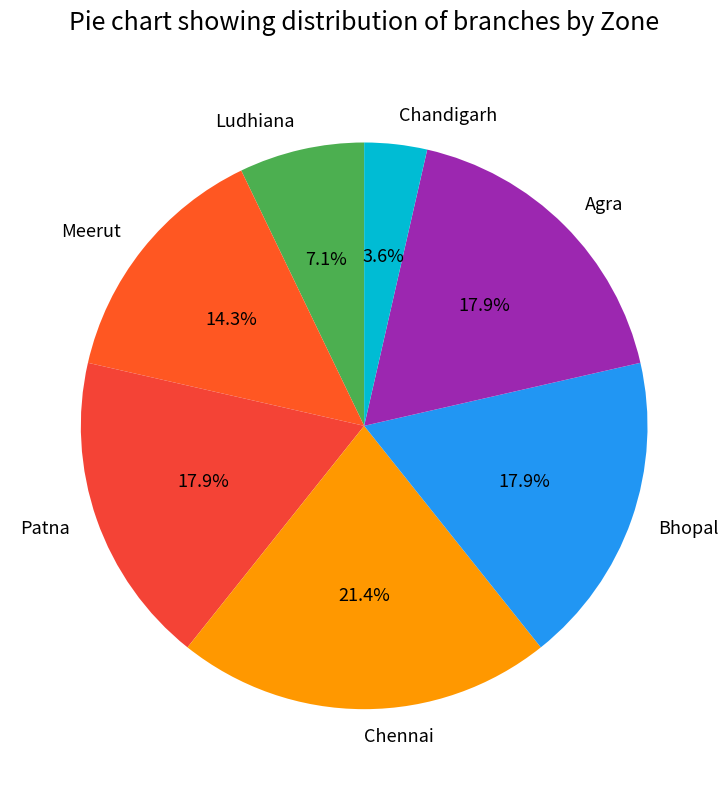

To the nearest percent, what is the average slice percentage?

14%